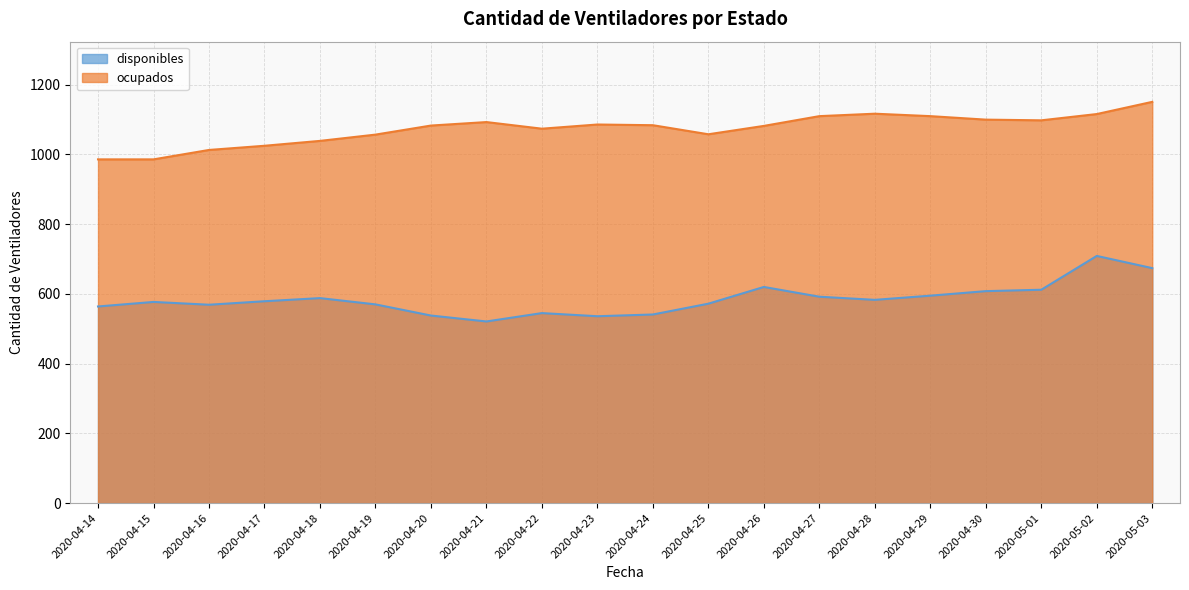

List the series in order of their overall mean, highest first.

ocupados, disponibles